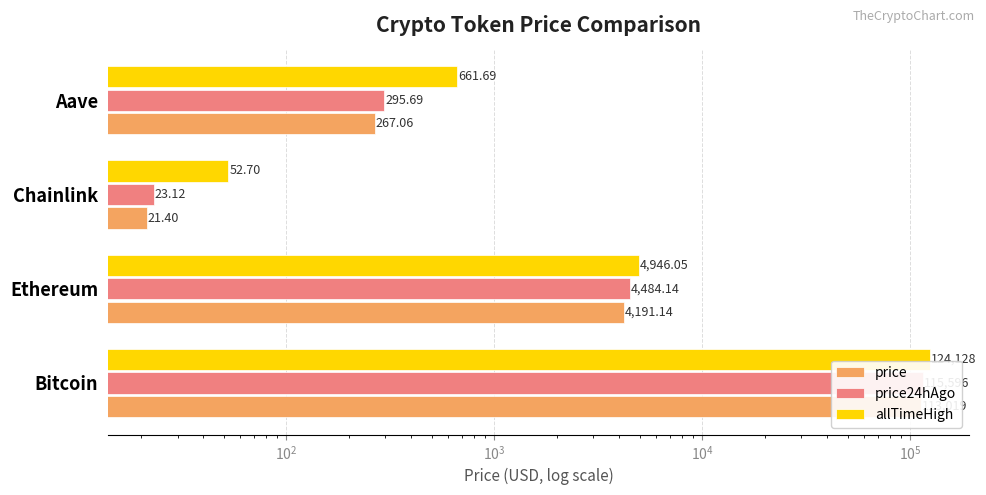

How many bars are there in total?

12